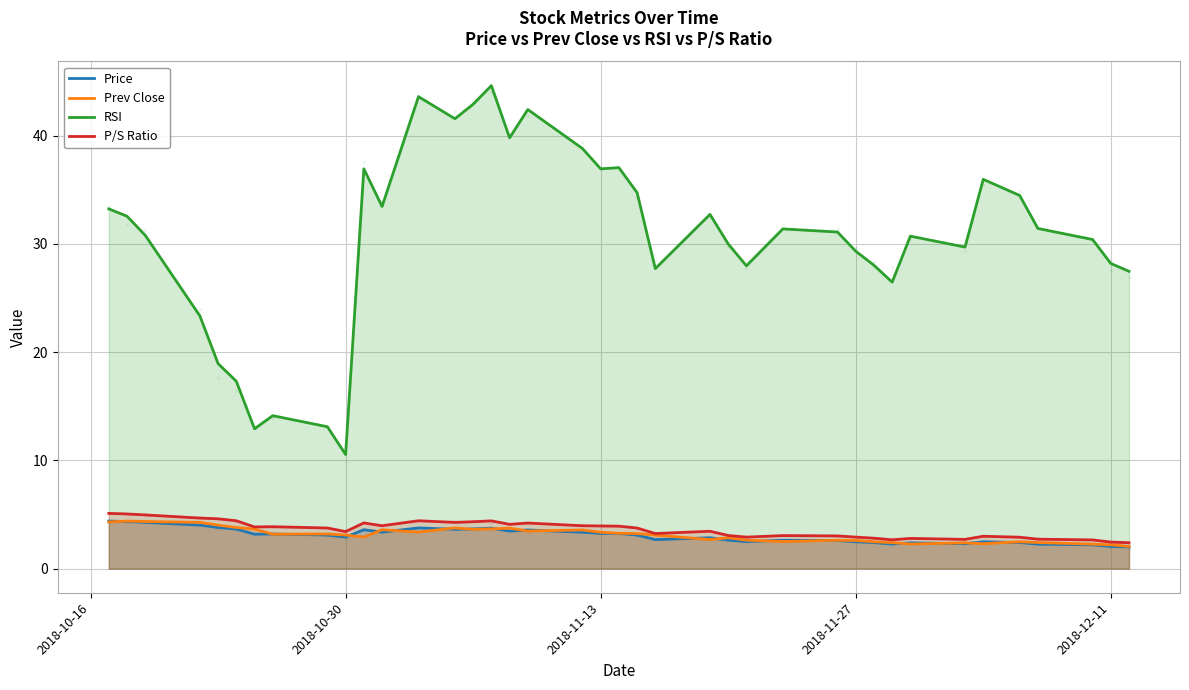

Which series contains the lowest Y value?

Price